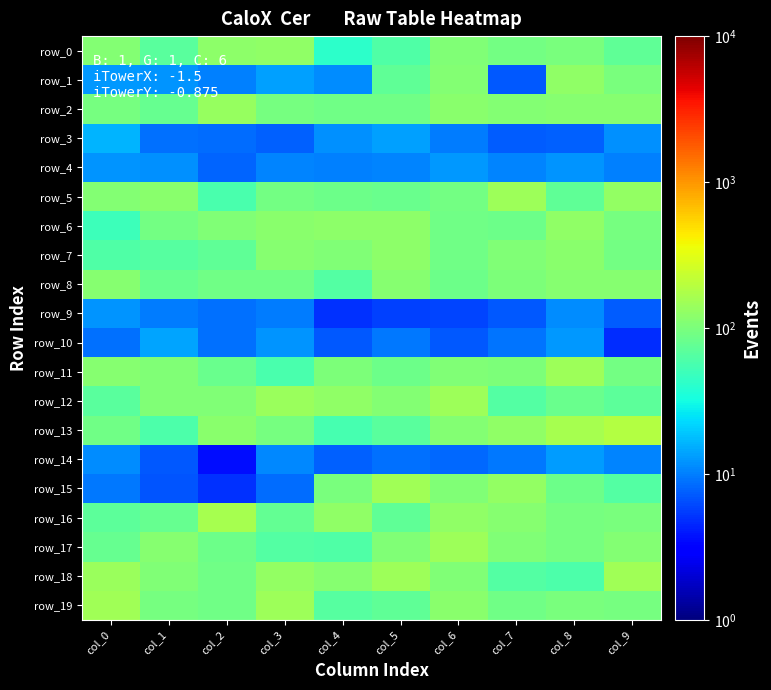

What is the minimum value shown in the chart?

3.6